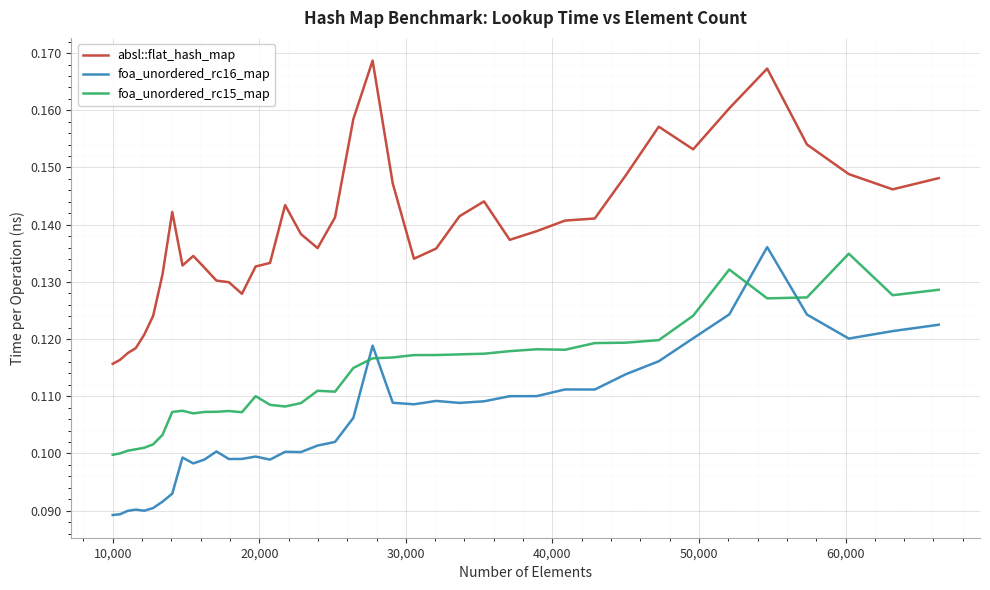

After their last crossing, which series has the higher values: foa_unordered_rc16_map or foa_unordered_rc15_map?

foa_unordered_rc15_map